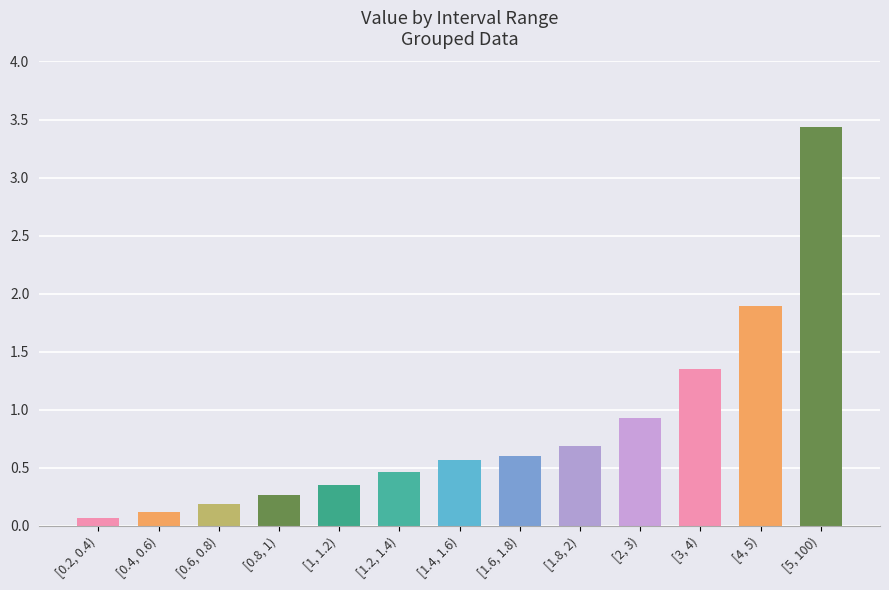

What is the maximum value shown in the chart?

3.4